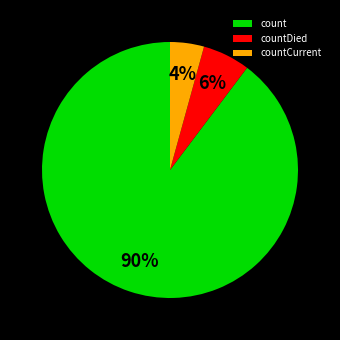

Is it true that count is 99% of the pie?

False